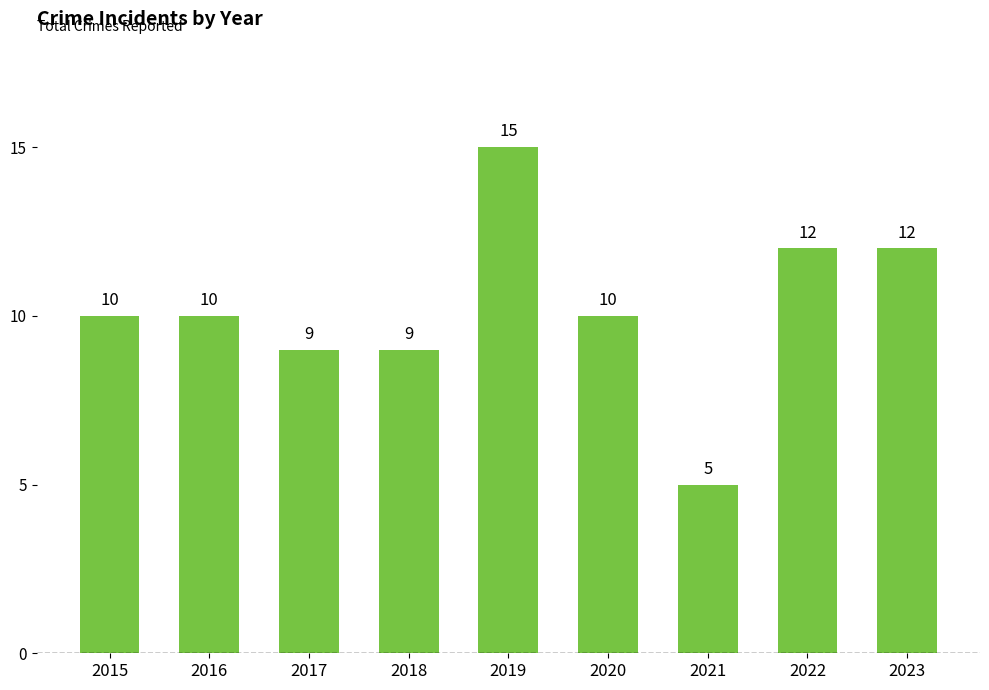

How many series are shown in this chart?

1